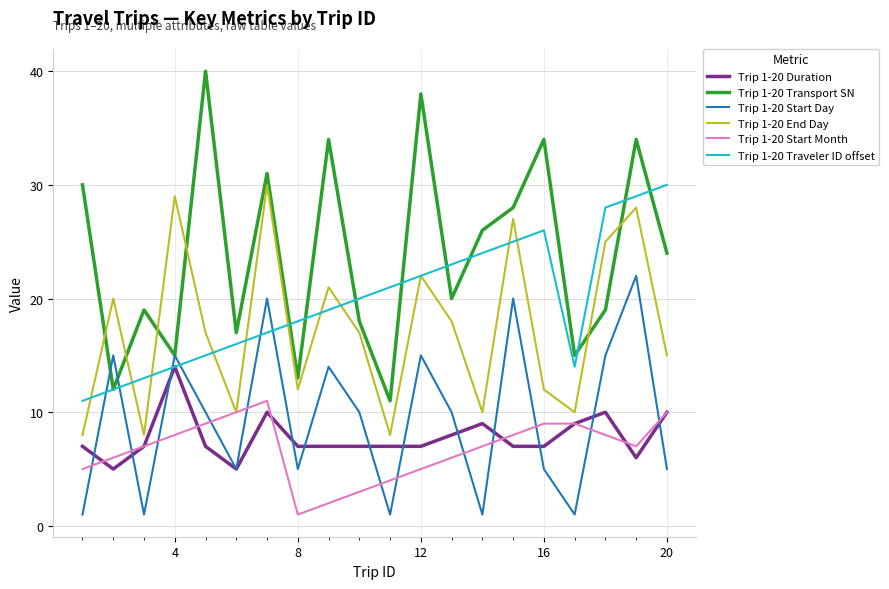

True or false: Trip 1-20 Start Day and Trip 1-20 Start Month cross at least once.

True